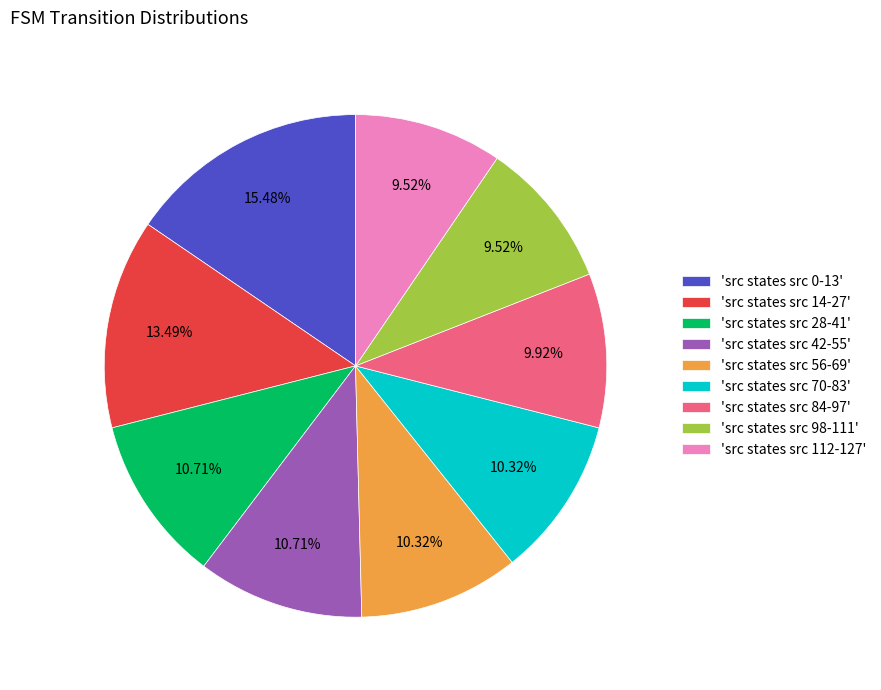

Between 'src states src 28-41' and 'src states src 98-111', which is larger?

'src states src 28-41'